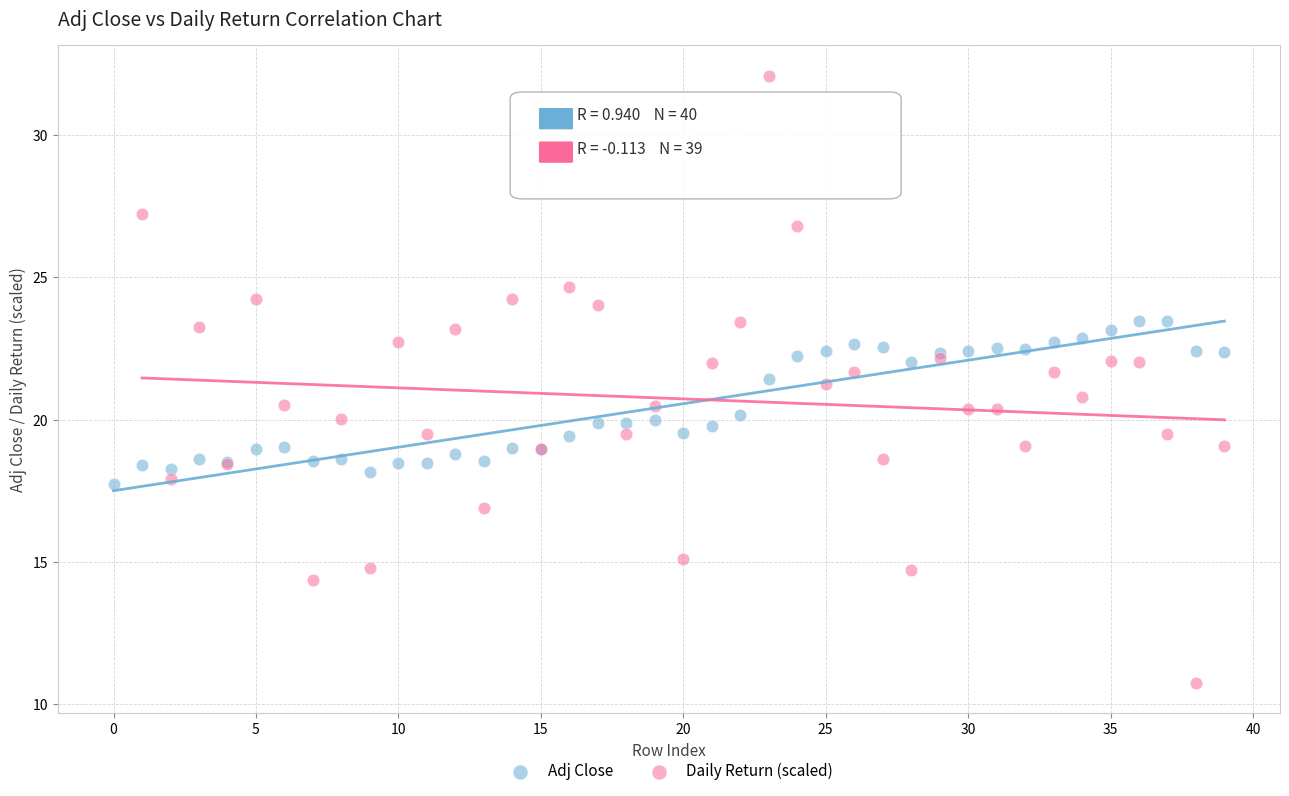

Which series contains the highest Y value?

Daily Return (scaled)